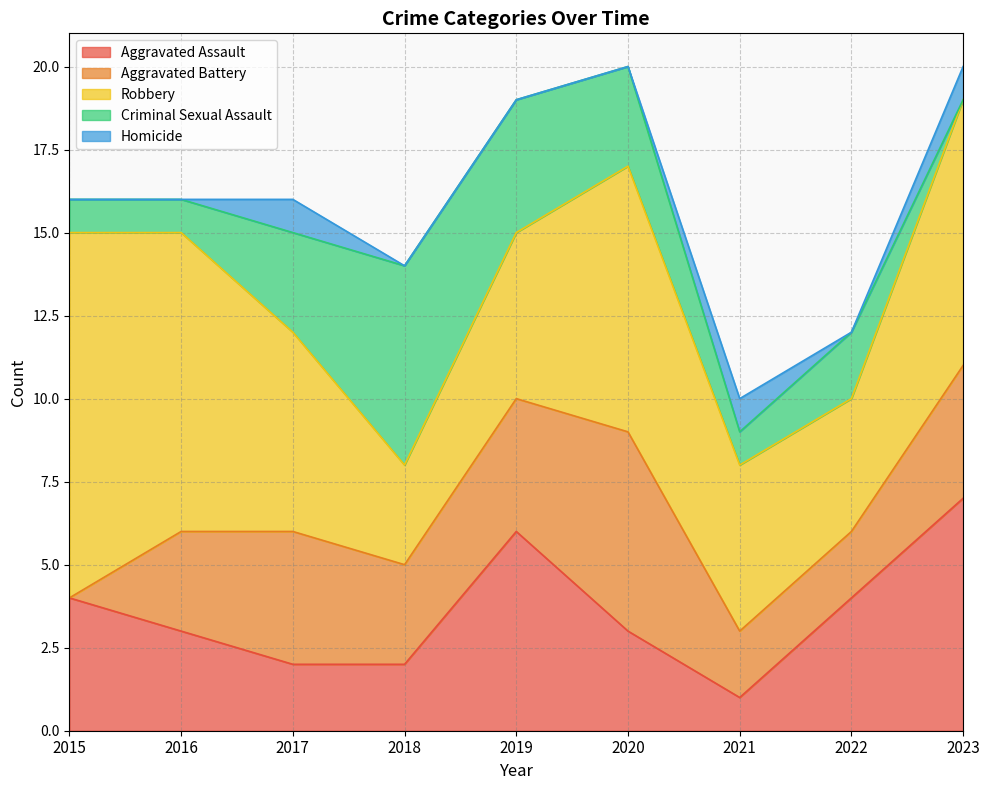

True or false: Robbery has more than 1 interior local peaks.

False